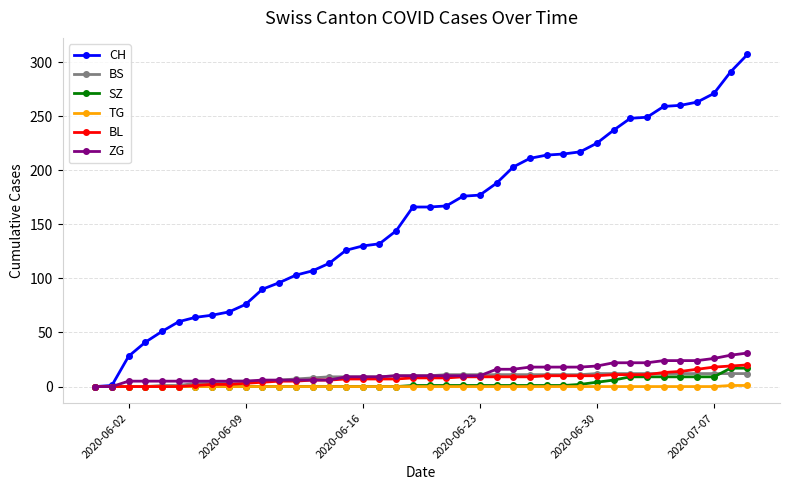

At how many categories does at least one series exceed 120?

25